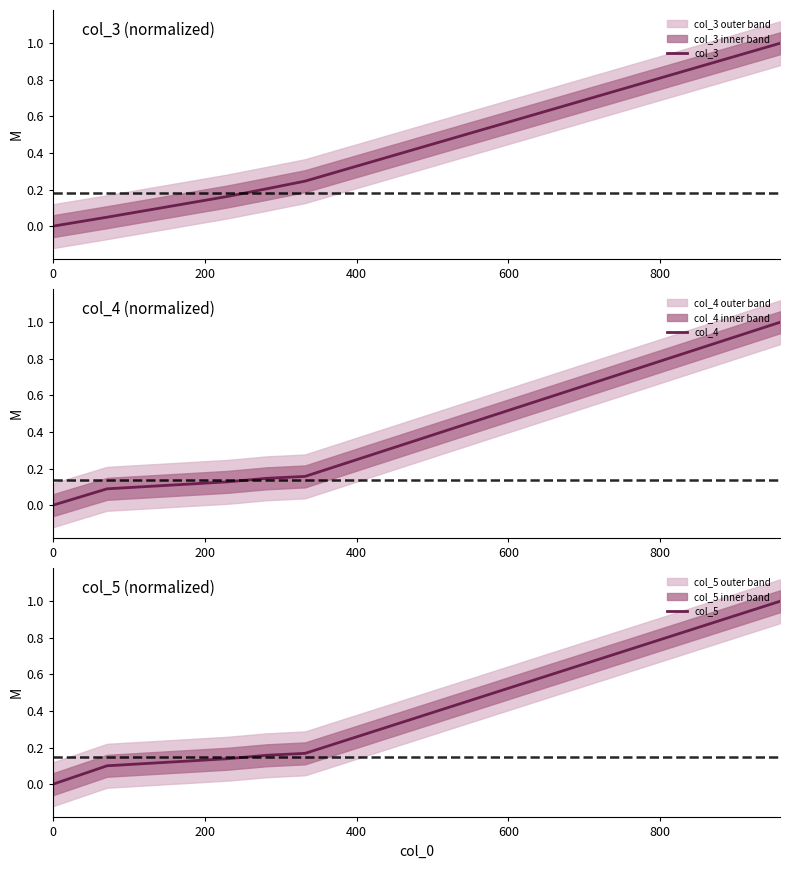

True or false: col_5 has more than 0 interior local peaks.

False